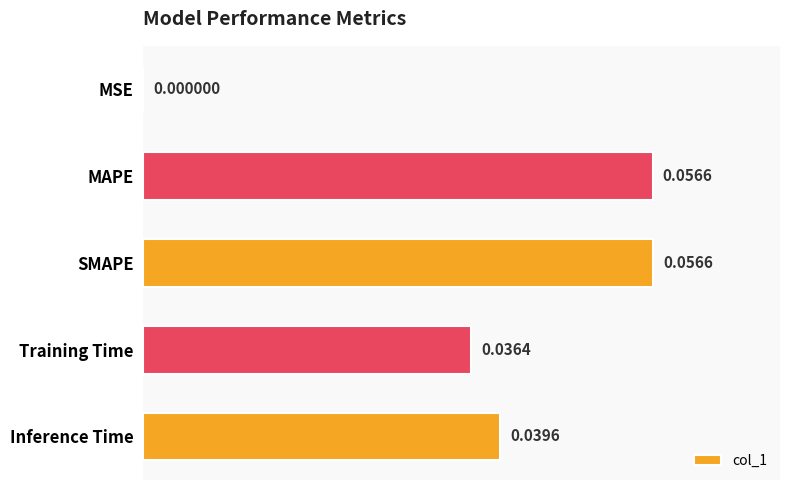

At which category does the chart reach its peak across all series?

SMAPE